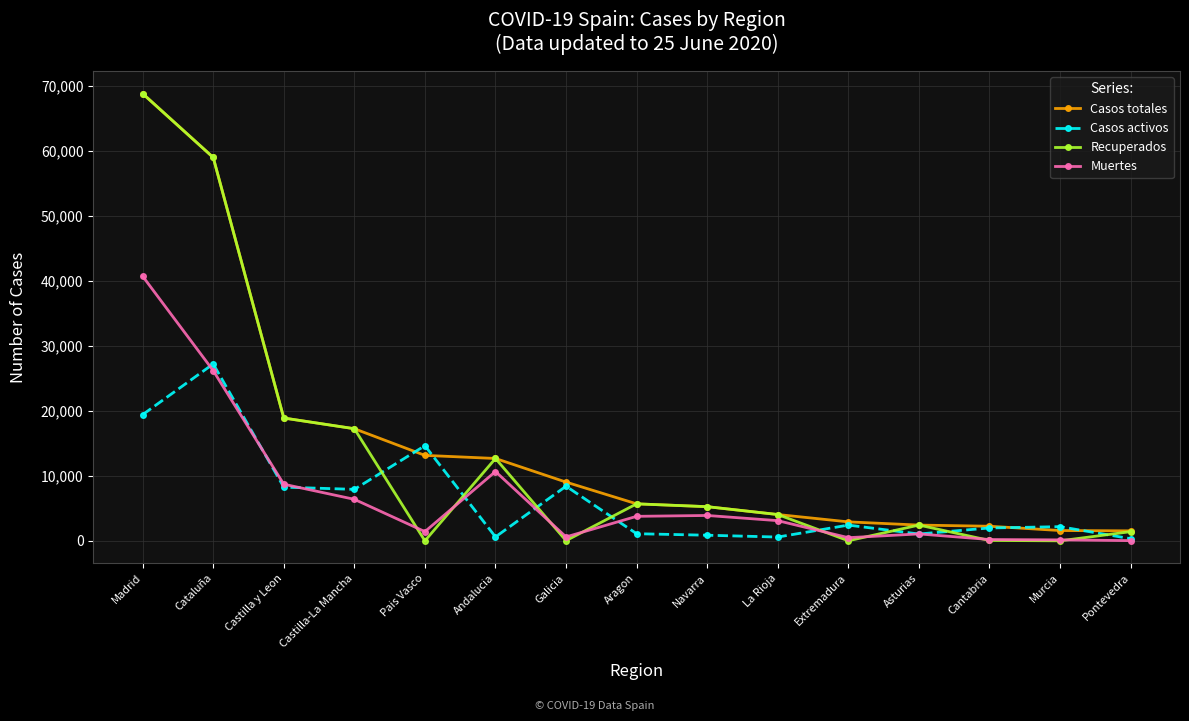

What is the label of the 4th point from the right?

Asturias